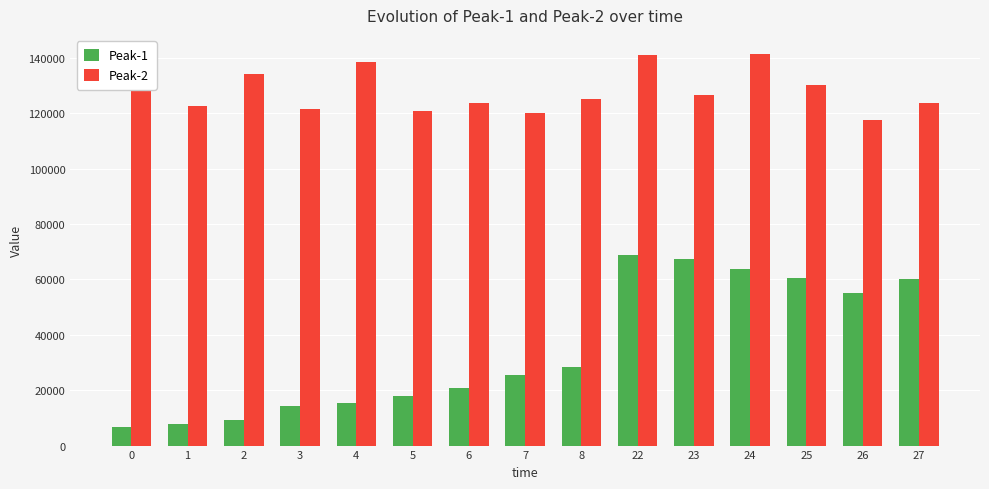

True or false: Peak-1 has a value of 68696.4 at 22.

True